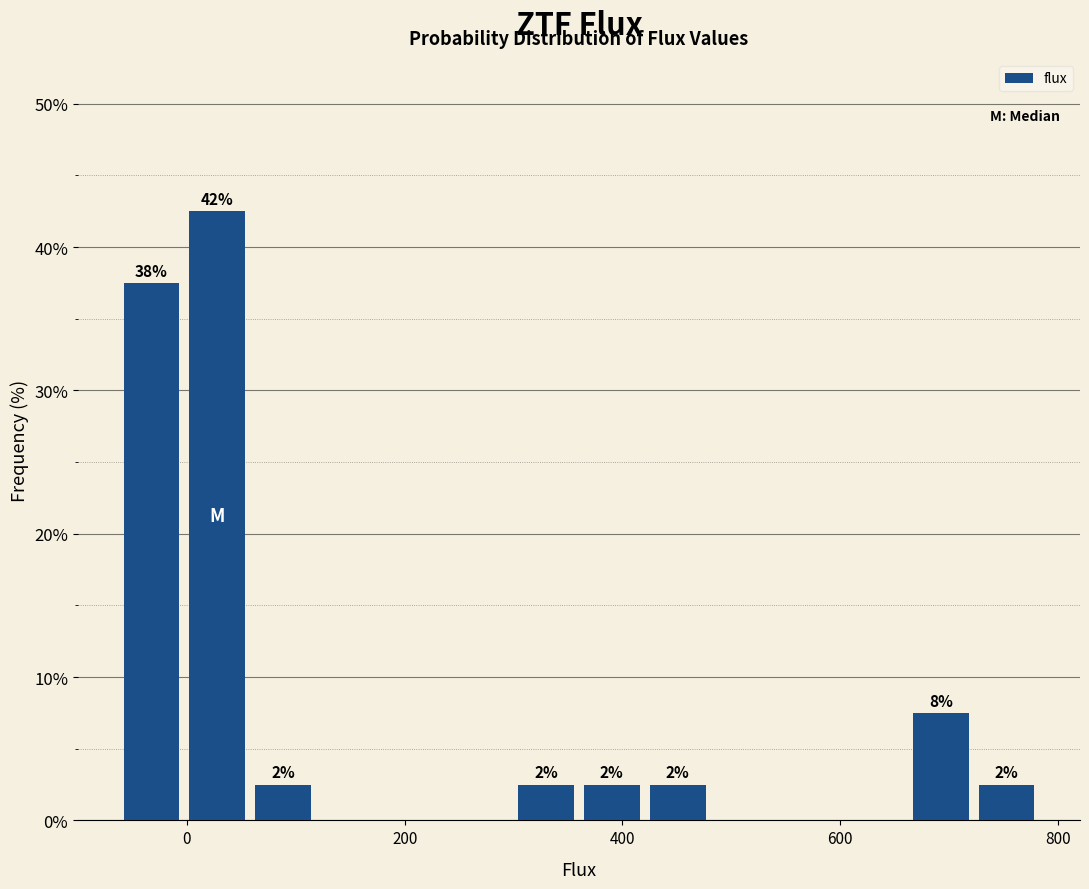

Read against the x-axis, roughly where is the centre of the tallest bar?

20